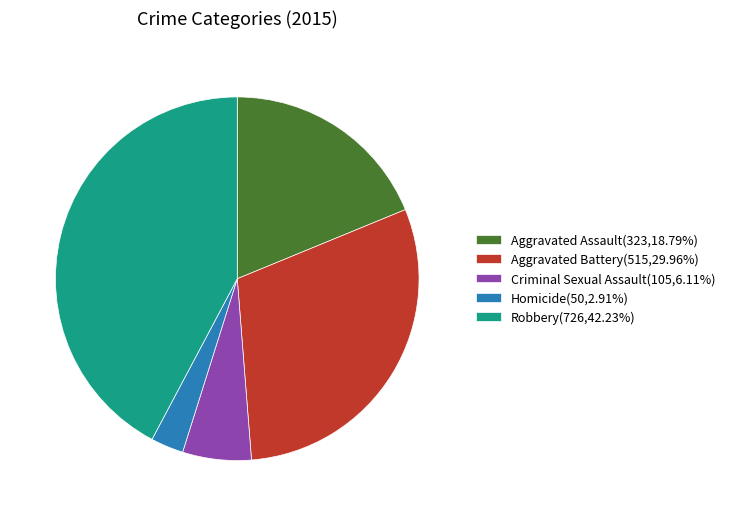

Is it true that Criminal Sexual Assault is 6% of the pie?

True